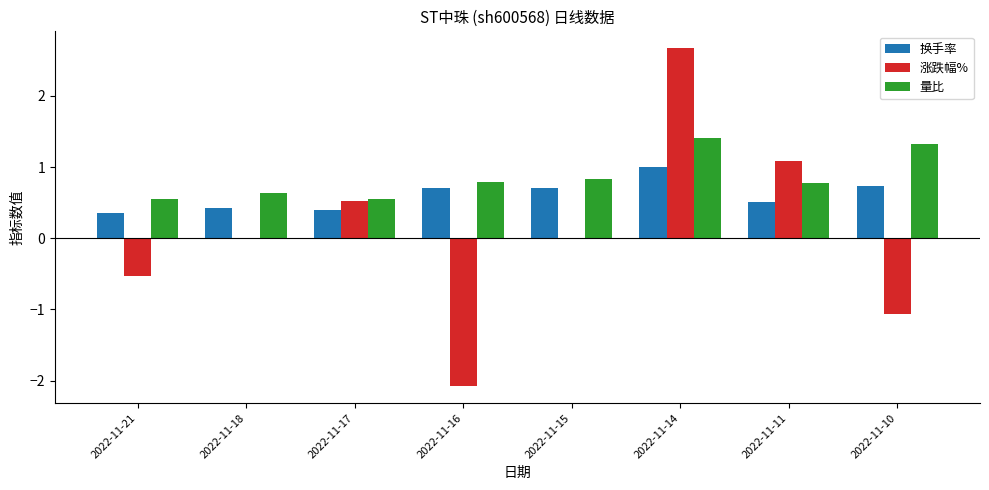

Does the chart contain stacked bars?

No